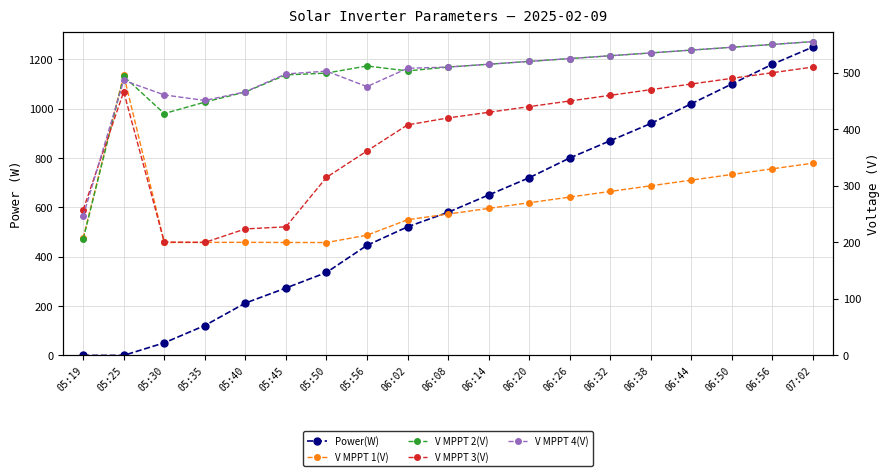

At which label does V MPPT 2(V) reach its minimum?

05:19